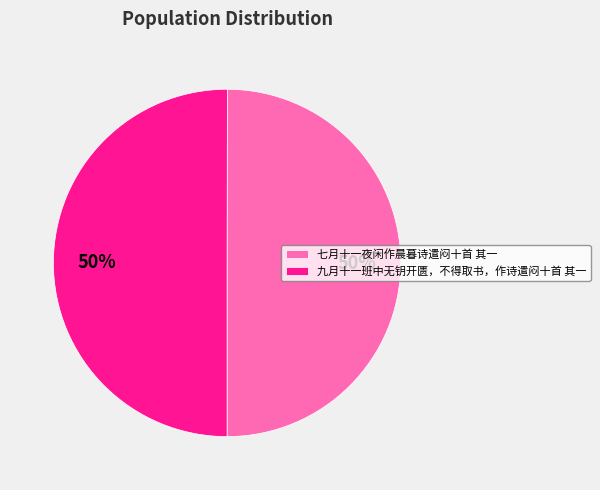

To the nearest percent, what is the combined percentage of 七月十一夜闲作晨暮诗遣闷十首 其一 and 九月十一班中无钥开匮，不得取书，作诗遣闷十首 其一?

100%